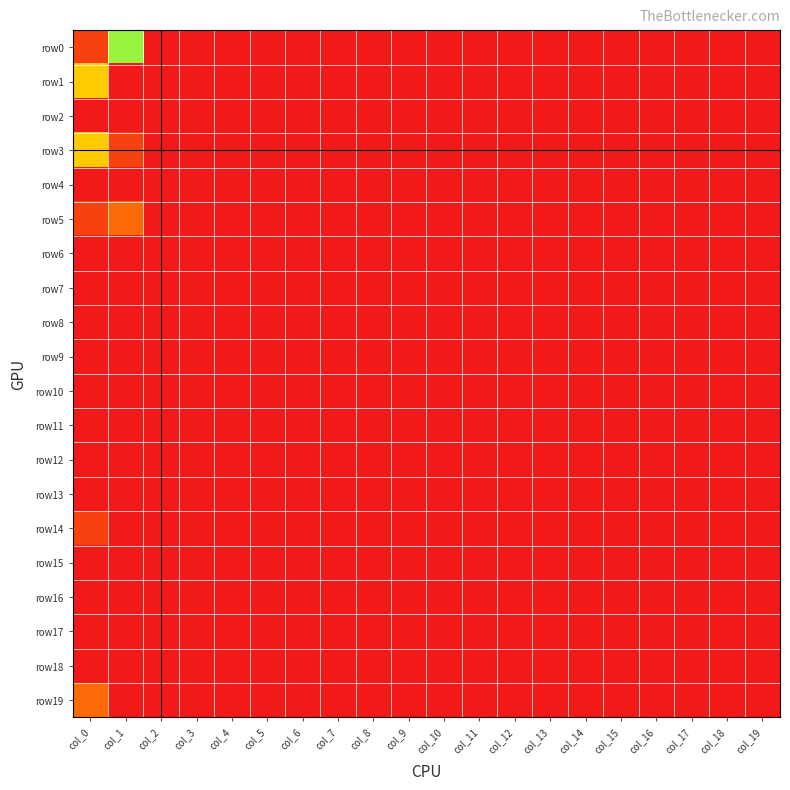

Reading left to right, list all the values displayed in this chart.

row0: col_0=1	col_1=6	col_2=0	col_3=0	col_4=0	col_5=0	col_6=0	col_7=0	col_8=0	col_9=0	col_10=0	col_11=0	col_12=0	col_13=0	col_14=0	col_15=0	col_16=0	col_17=0	col_18=0	col_19=0
row1: col_0=4	col_1=0	col_2=0	col_3=0	col_4=0	col_5=0	col_6=0	col_7=0	col_8=0	col_9=0	col_10=0	col_11=0	col_12=0	col_13=0	col_14=0	col_15=0	col_16=0	col_17=0	col_18=0	col_19=0
row2: col_0=10	col_1=0	col_2=0	col_3=0	col_4=0	col_5=0	col_6=0	col_7=0	col_8=0	col_9=0	col_10=0	col_11=0	col_12=0	col_13=0	col_14=0	col_15=0	col_16=0	col_17=0	col_18=0	col_19=0
row3: col_0=4	col_1=1	col_2=0	col_3=0	col_4=0	col_5=0	col_6=0	col_7=0	col_8=0	col_9=0	col_10=0	col_11=0	col_12=0	col_13=0	col_14=0	col_15=0	col_16=0	col_17=0	col_18=0	col_19=0
row4: col_0=0	col_1=0	col_2=0	col_3=0	col_4=0	col_5=0	col_6=0	col_7=0	col_8=0	col_9=0	col_10=0	col_11=0	col_12=0	col_13=0	col_14=0	col_15=0	col_16=0	col_17=0	col_18=0	col_19=0
row5: col_0=1	col_1=2	col_2=0	col_3=0	col_4=0	col_5=0	col_6=0	col_7=0	col_8=0	col_9=0	col_10=0	col_11=0	col_12=0	col_13=0	col_14=0	col_15=0	col_16=0	col_17=0	col_18=0	col_19=0
row6: col_0=0	col_1=0	col_2=0	col_3=0	col_4=0	col_5=0	col_6=0	col_7=0	col_8=0	col_9=0	col_10=0	col_11=0	col_12=0	col_13=0	col_14=0	col_15=0	col_16=0	col_17=0	col_18=0	col_19=0
row7: col_0=0	col_1=0	col_2=0	col_3=0	col_4=0	col_5=0	col_6=0	col_7=0	col_8=0	col_9=0	col_10=0	col_11=0	col_12=0	col_13=0	col_14=0	col_15=0	col_16=0	col_17=0	col_18=0	col_19=0
row8: col_0=0	col_1=0	col_2=0	col_3=0	col_4=0	col_5=0	col_6=0	col_7=0	col_8=0	col_9=0	col_10=0	col_11=0	col_12=0	col_13=0	col_14=0	col_15=0	col_16=0	col_17=0	col_18=0	col_19=0
row9: col_0=0	col_1=0	col_2=0	col_3=0	col_4=0	col_5=0	col_6=0	col_7=0	col_8=0	col_9=0	col_10=0	col_11=0	col_12=0	col_13=0	col_14=0	col_15=0	col_16=0	col_17=0	col_18=0	col_19=0
row10: col_0=0	col_1=0	col_2=0	col_3=0	col_4=0	col_5=0	col_6=0	col_7=0	col_8=0	col_9=0	col_10=0	col_11=0	col_12=0	col_13=0	col_14=0	col_15=0	col_16=0	col_17=0	col_18=0	col_19=0
row11: col_0=0	col_1=0	col_2=0	col_3=0	col_4=0	col_5=0	col_6=0	col_7=0	col_8=0	col_9=0	col_10=0	col_11=0	col_12=0	col_13=0	col_14=0	col_15=0	col_16=0	col_17=0	col_18=0	col_19=0
row12: col_0=0	col_1=0	col_2=0	col_3=0	col_4=0	col_5=0	col_6=0	col_7=0	col_8=0	col_9=0	col_10=0	col_11=0	col_12=0	col_13=0	col_14=0	col_15=0	col_16=0	col_17=0	col_18=0	col_19=0
row13: col_0=0	col_1=0	col_2=0	col_3=0	col_4=0	col_5=0	col_6=0	col_7=0	col_8=0	col_9=0	col_10=0	col_11=0	col_12=0	col_13=0	col_14=0	col_15=0	col_16=0	col_17=0	col_18=0	col_19=0
row14: col_0=1	col_1=0	col_2=0	col_3=0	col_4=0	col_5=0	col_6=0	col_7=0	col_8=0	col_9=0	col_10=0	col_11=0	col_12=0	col_13=0	col_14=0	col_15=0	col_16=0	col_17=0	col_18=0	col_19=0
row15: col_0=0	col_1=0	col_2=0	col_3=0	col_4=0	col_5=0	col_6=0	col_7=0	col_8=0	col_9=0	col_10=0	col_11=0	col_12=0	col_13=0	col_14=0	col_15=0	col_16=0	col_17=0	col_18=0	col_19=0
row16: col_0=0	col_1=0	col_2=0	col_3=0	col_4=0	col_5=0	col_6=0	col_7=0	col_8=0	col_9=0	col_10=0	col_11=0	col_12=0	col_13=0	col_14=0	col_15=0	col_16=0	col_17=0	col_18=0	col_19=0
row17: col_0=0	col_1=0	col_2=0	col_3=0	col_4=0	col_5=0	col_6=0	col_7=0	col_8=0	col_9=0	col_10=0	col_11=0	col_12=0	col_13=0	col_14=0	col_15=0	col_16=0	col_17=0	col_18=0	col_19=0
row18: col_0=0	col_1=0	col_2=0	col_3=0	col_4=0	col_5=0	col_6=0	col_7=0	col_8=0	col_9=0	col_10=0	col_11=0	col_12=0	col_13=0	col_14=0	col_15=0	col_16=0	col_17=0	col_18=0	col_19=0
row19: col_0=2	col_1=0	col_2=0	col_3=0	col_4=0	col_5=0	col_6=0	col_7=0	col_8=0	col_9=0	col_10=0	col_11=0	col_12=0	col_13=0	col_14=0	col_15=0	col_16=0	col_17=0	col_18=0	col_19=0